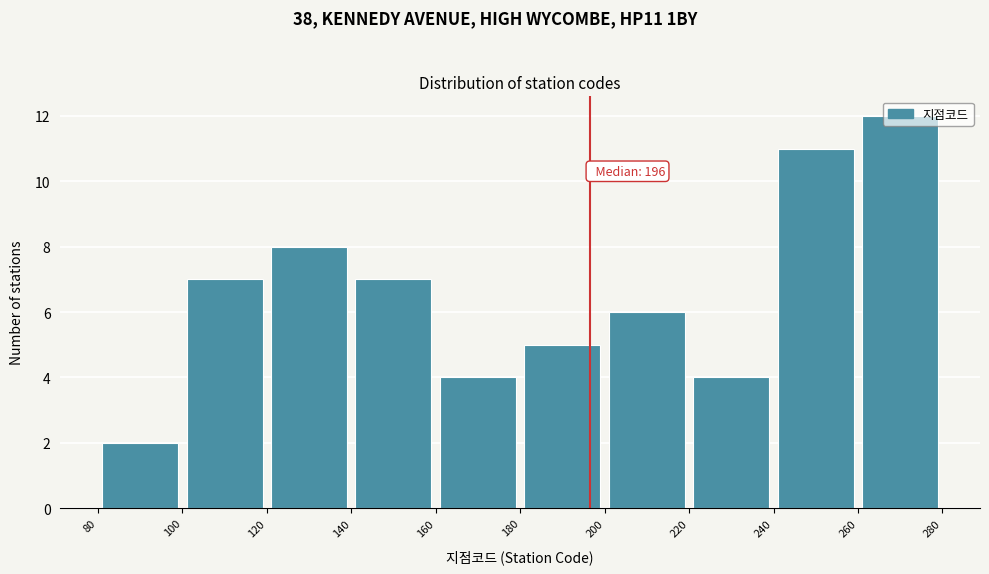

Over which range of the x-axis is the bar tallest?

260 to 280